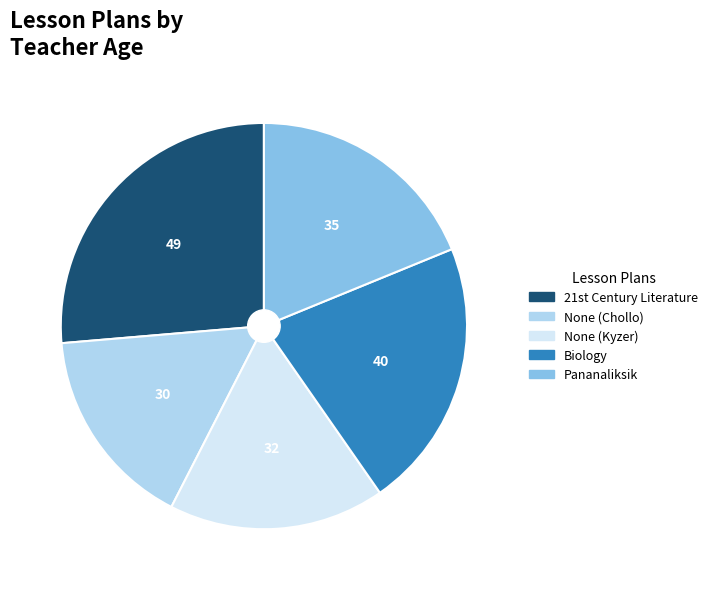

Which slice is the largest?

21st Century Literature